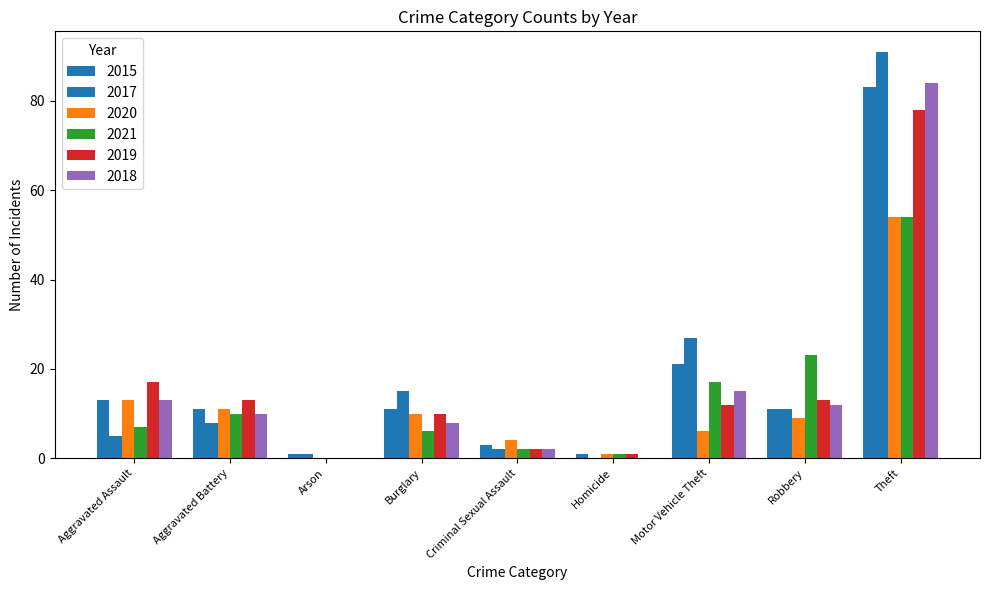

The 2018 series shows 43 at Theft. True or false?

False